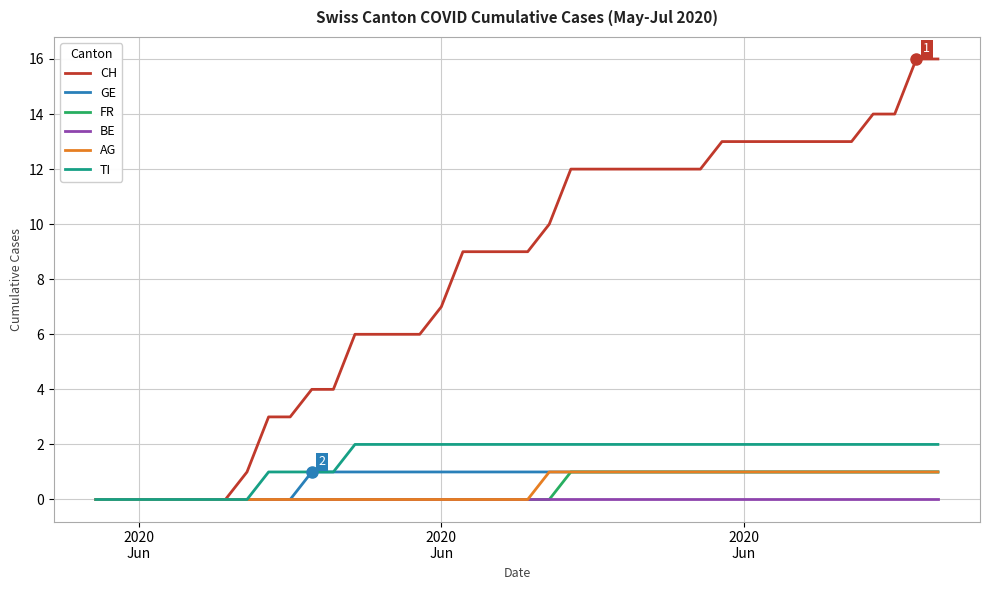

What is the greatest value displayed?

16